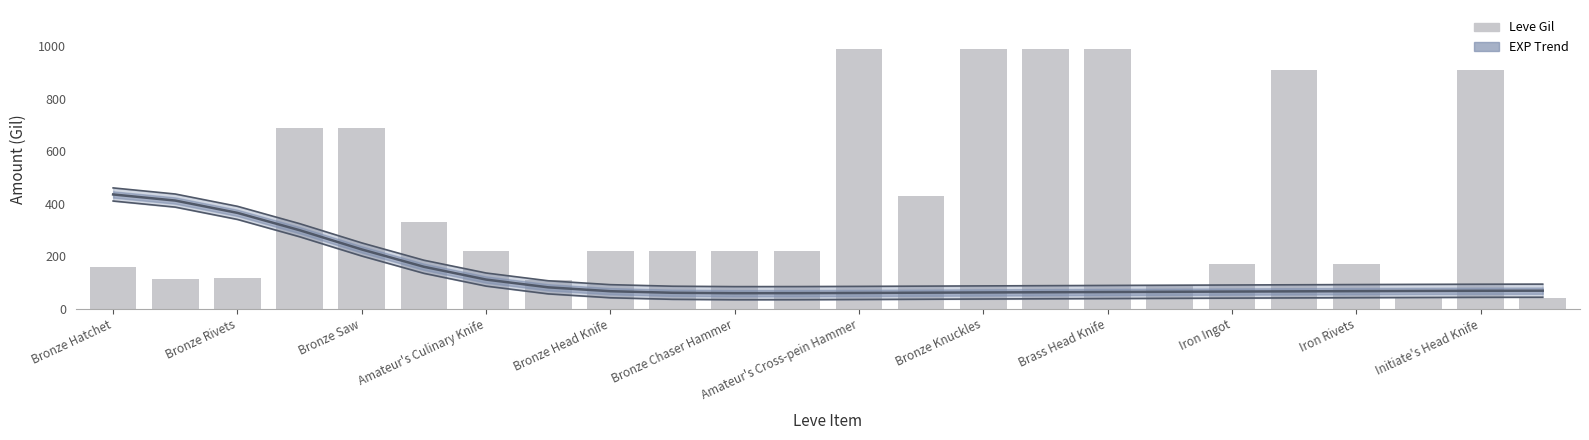

How many data points in Leve Gil are above 220?

10